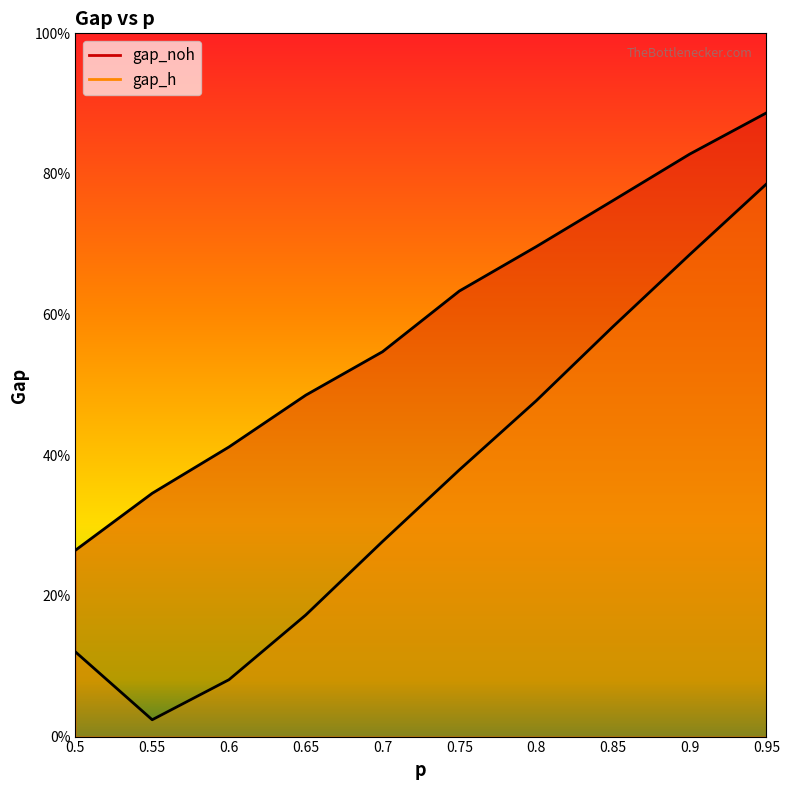

What is the difference between the second highest and minimum values in the gap_h series?

0.7